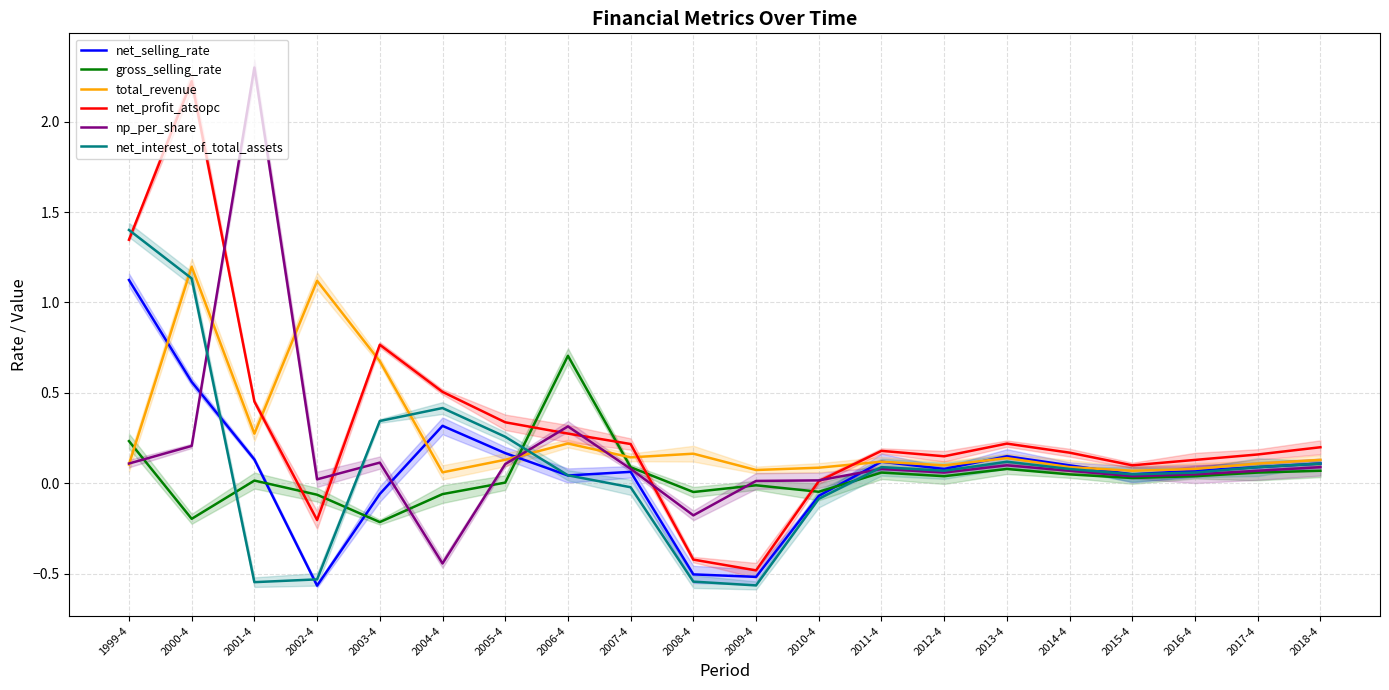

What is the difference between the second highest and minimum values in the np_per_share series?

0.8